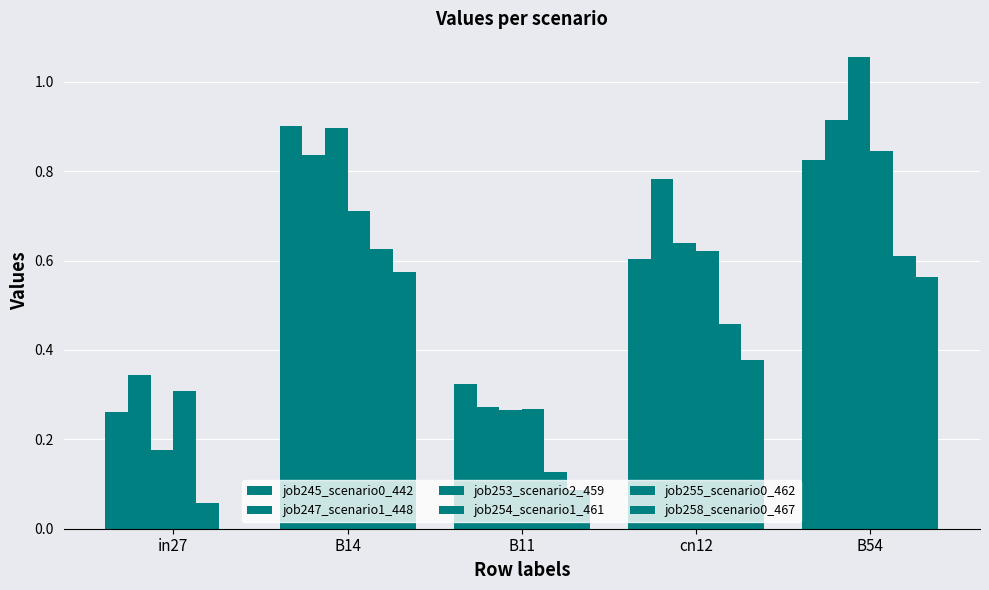

How many distinct data groups are displayed?

6